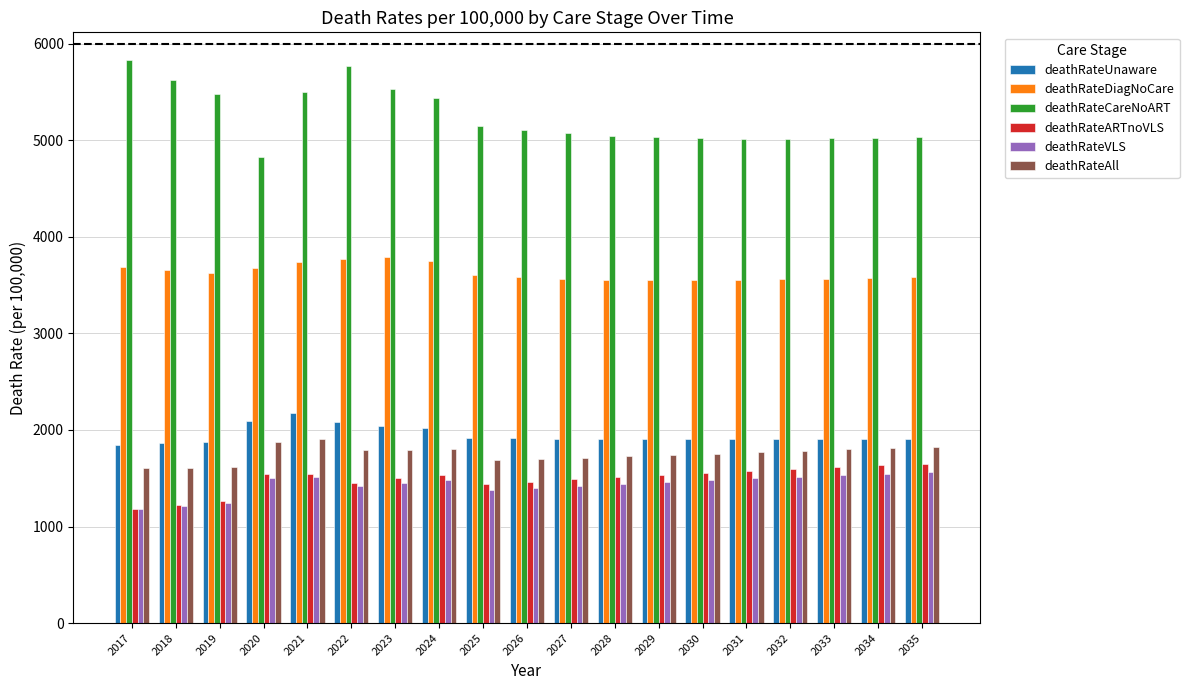

Is the value of deathRateAll at 2019 greater than the value of deathRateDiagNoCare at 2018?

No